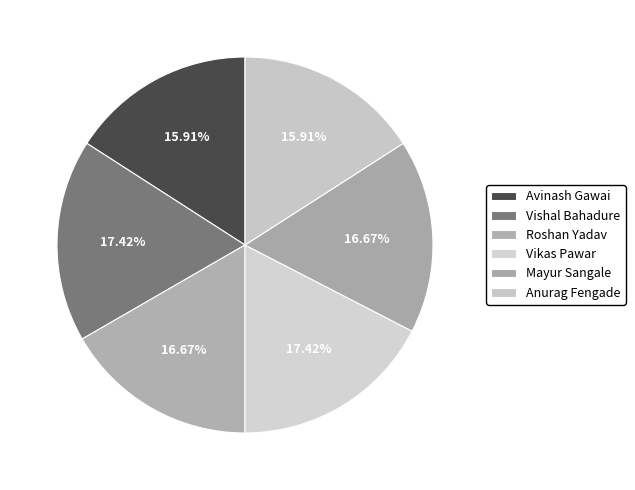

To the nearest percent, what percentage of the pie is Avinash Gawai?

16%